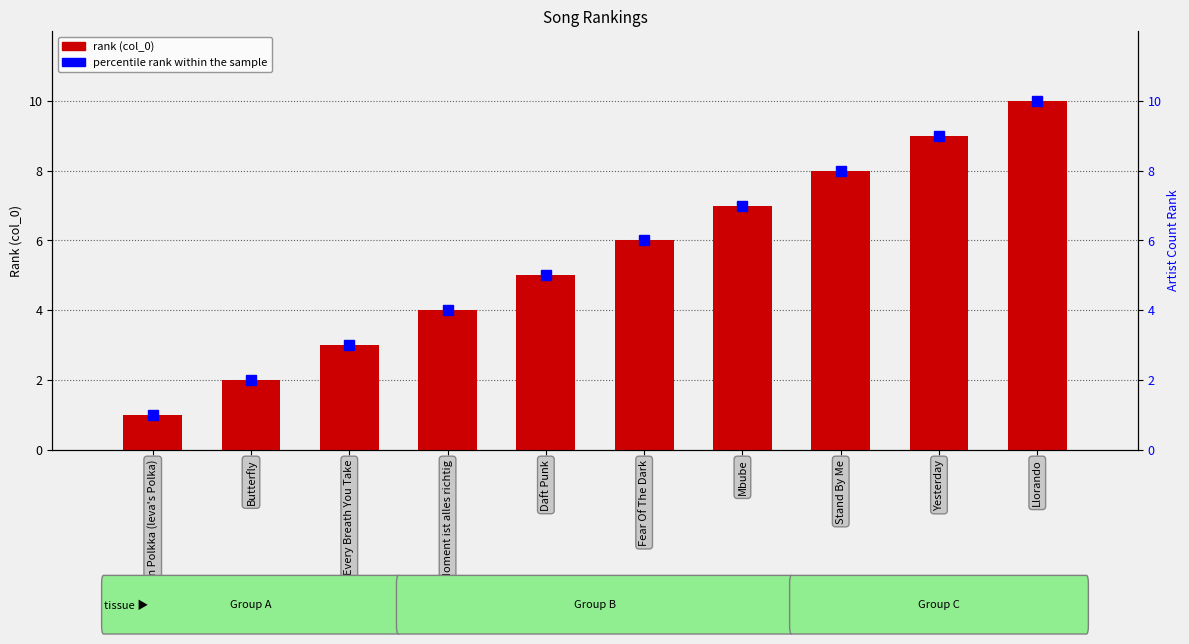

Which category has the highest value in the percentile rank within the sample series?

Llorando